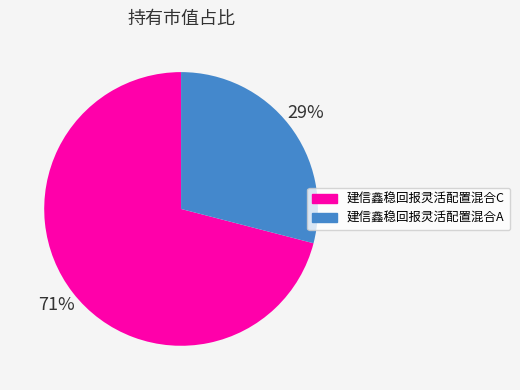

Combined, do 建信鑫稳回报灵活配置混合C and 建信鑫稳回报灵活配置混合A account for over 50%?

Yes